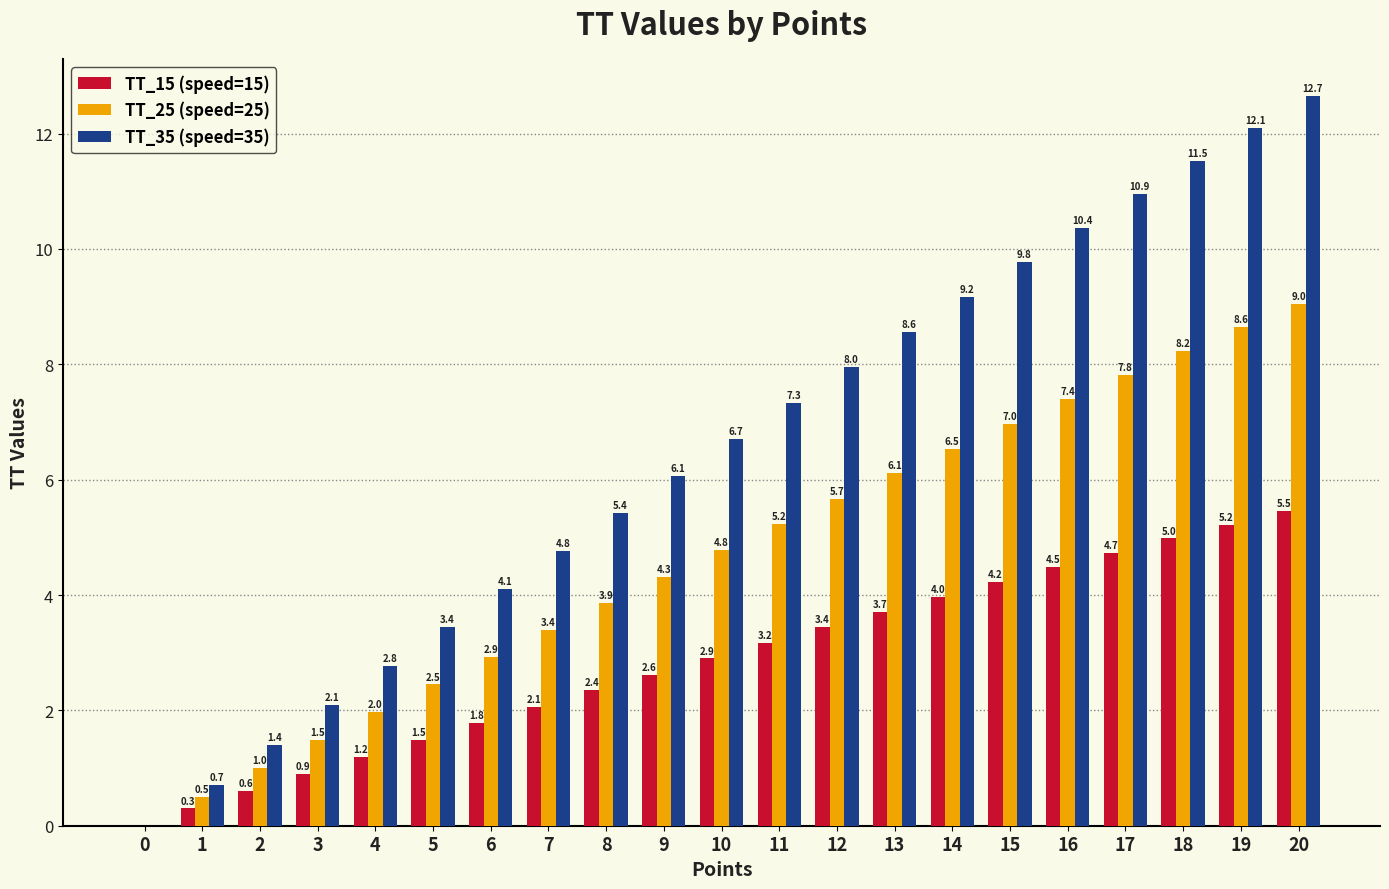

Which series has the largest total across all categories?

TT_35 (speed=35)